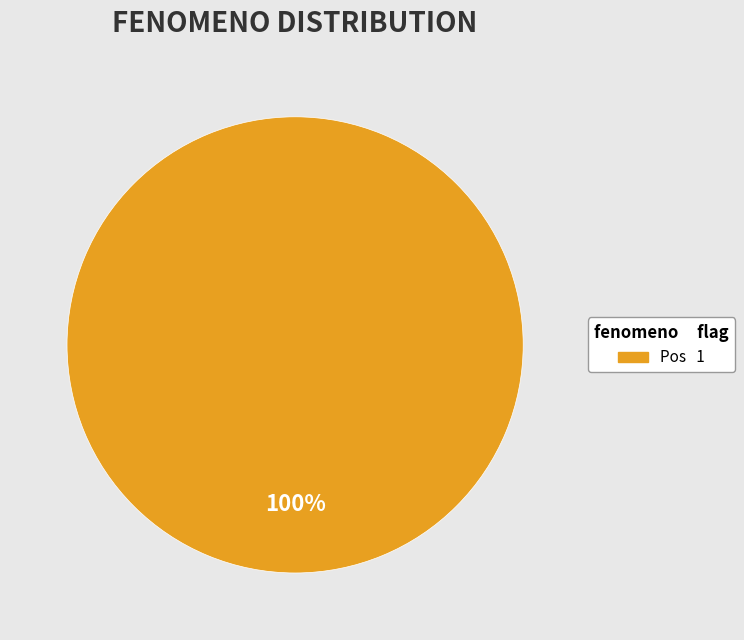

Does any single category account for the majority?

Yes